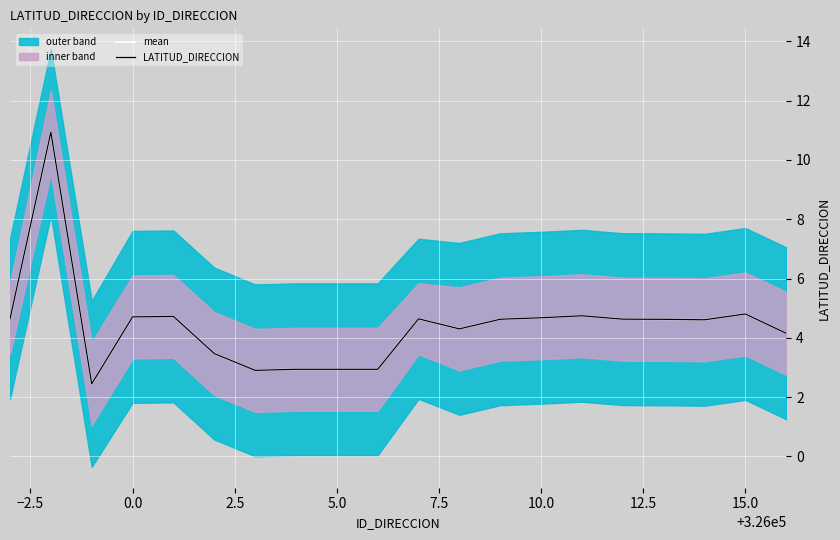

True or false: LATITUD_DIRECCION has a value of 1.8 at 5.0.

False